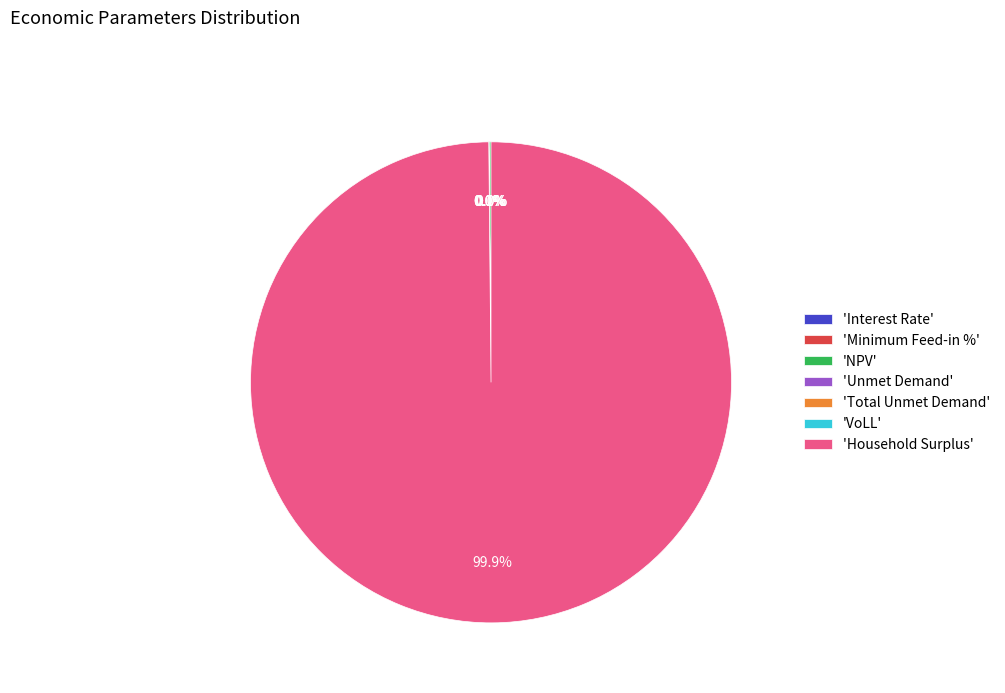

What is the majority slice?

Household Surplus